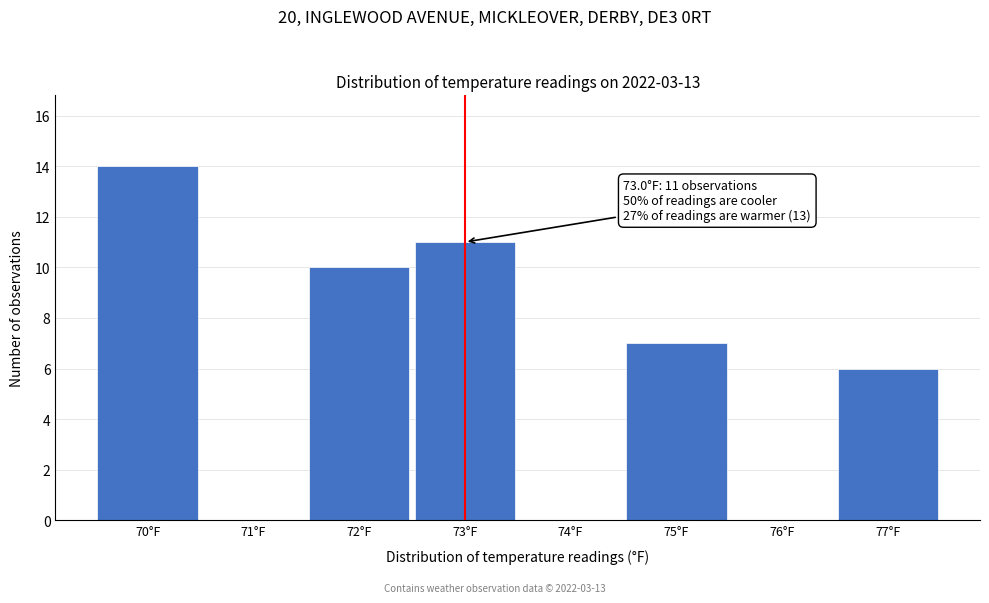

Over which range of the x-axis is the bar tallest?

69.5 to 70.5